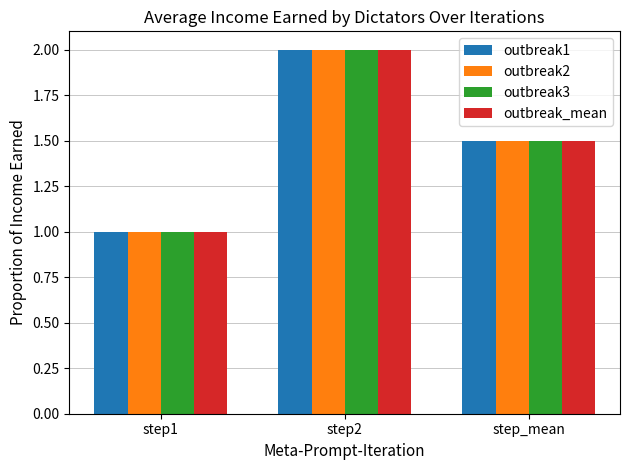

The outbreak3 series shows 1.0 at step1. True or false?

True